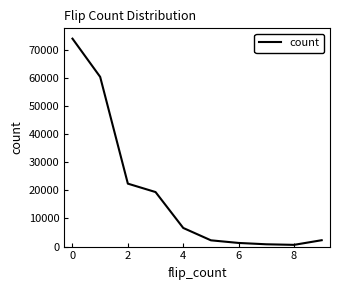

Count the number of data series in this chart.

1